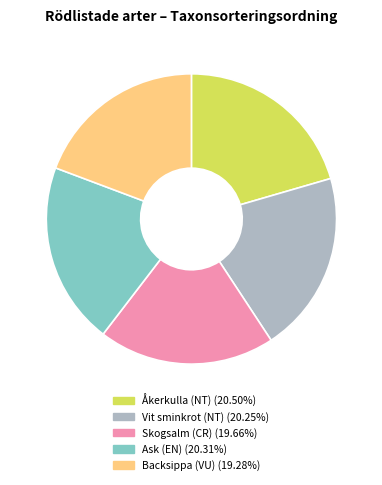

Approximately how many times larger is the value at Skogsalm (CR) compared to Åkerkulla (NT)?

1.0